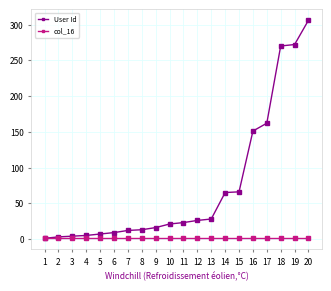

What is the maximum value shown in the chart?

306